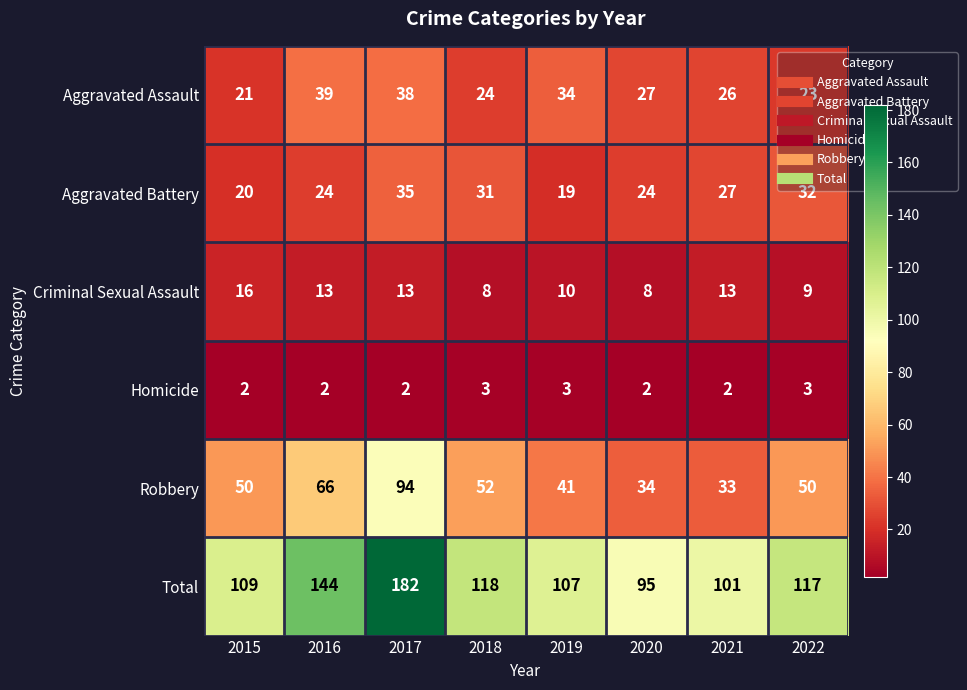

True or false: Aggravated Battery has a value of 19 at 2019.

True